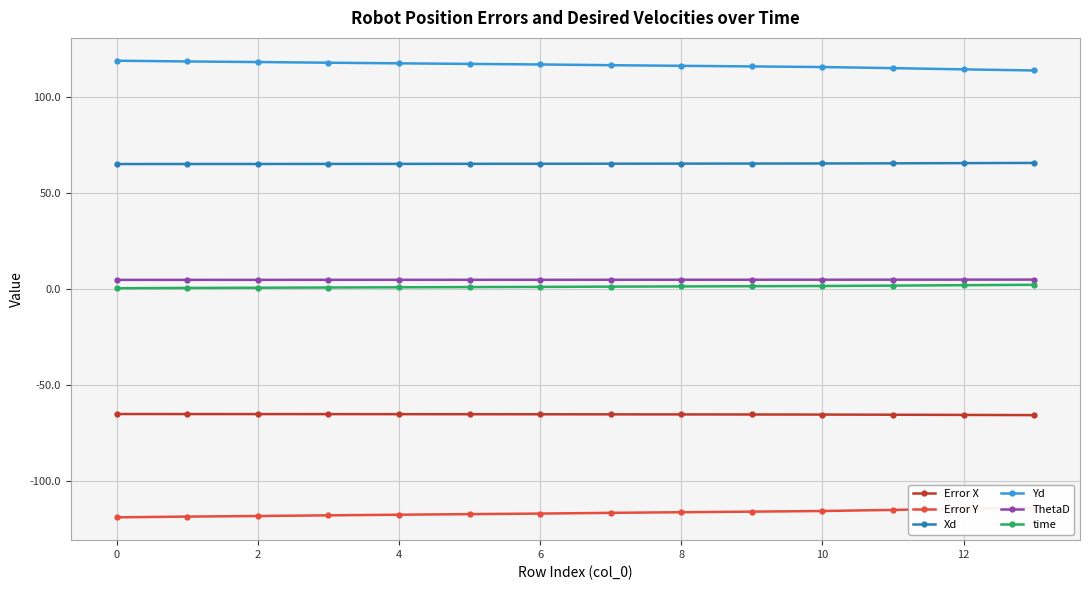

Is it true that Error X equals -41.7 at 12?

False